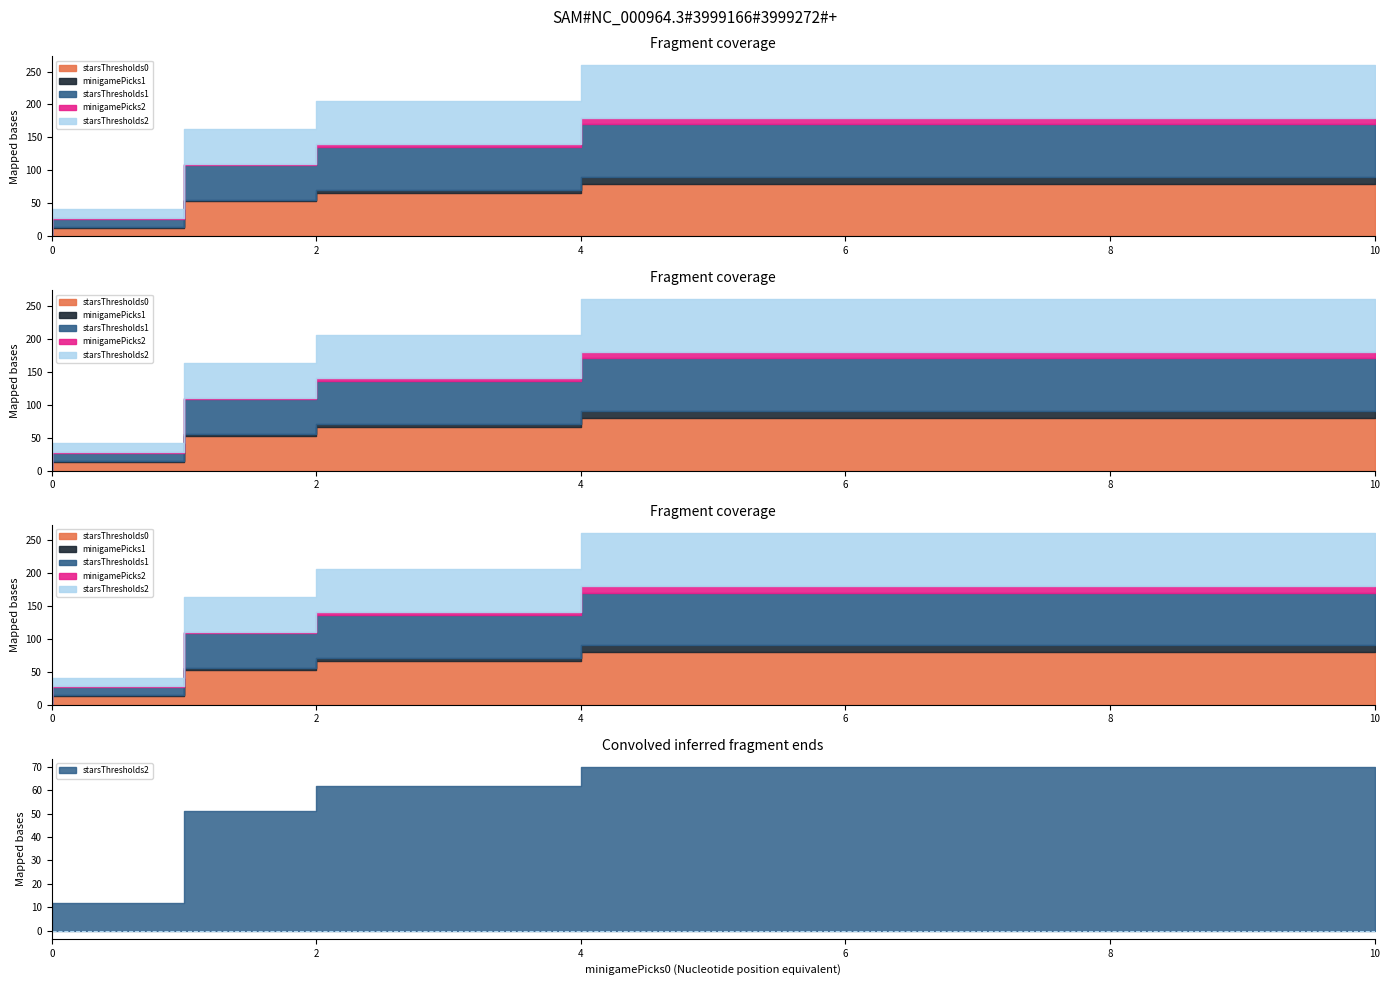

True or false: starsThresholds0 has a value of 13 at 1.

True